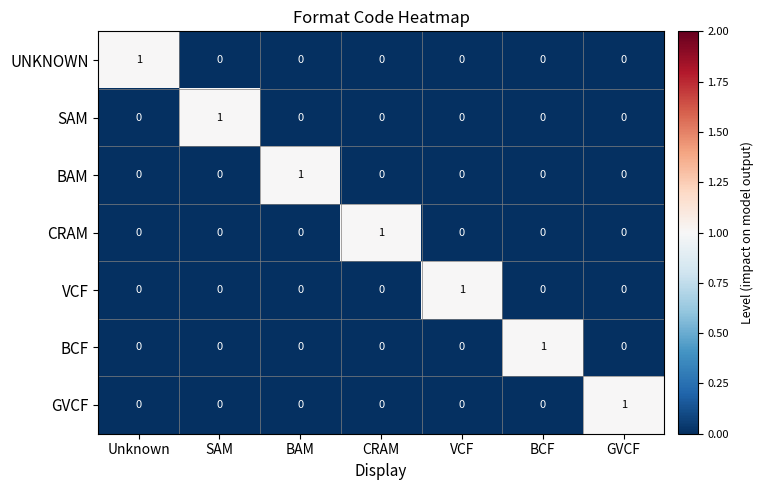

At which label does SAM reach its peak?

SAM